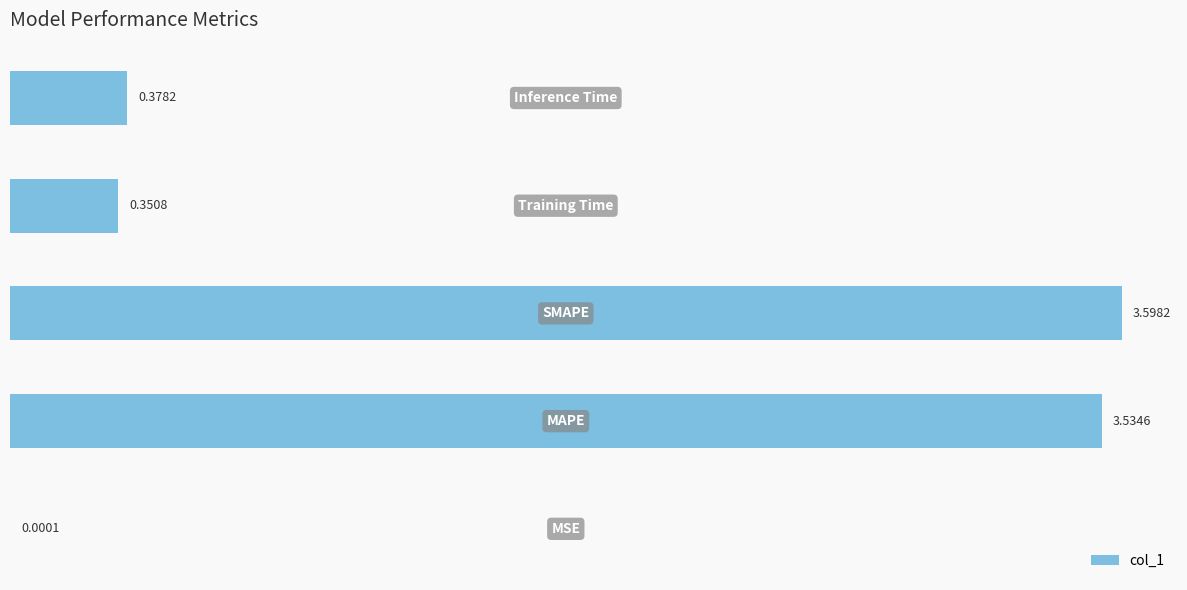

What is the sum of all values?

7.9